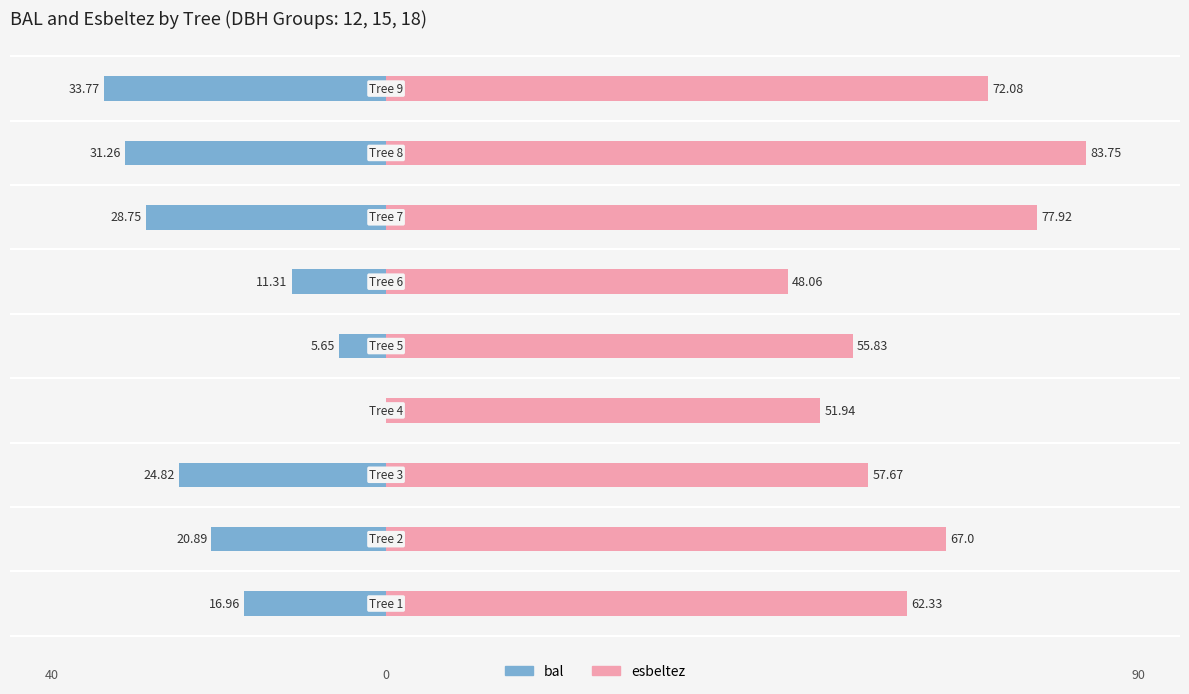

What is the highest value of the esbeltez series?

83.8